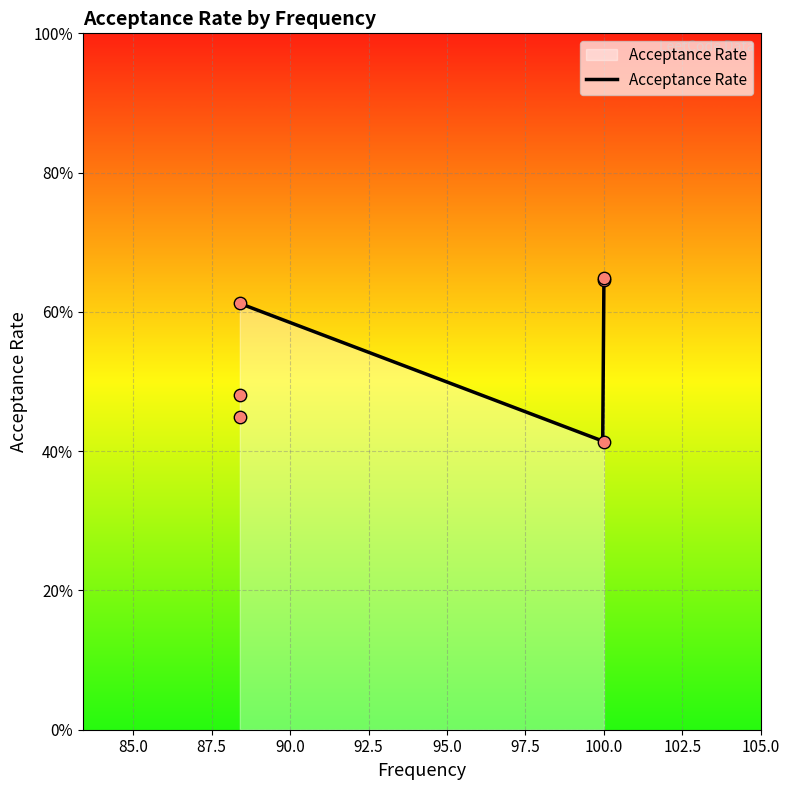

Between 100.0 and 100.0, which is larger?

100.0